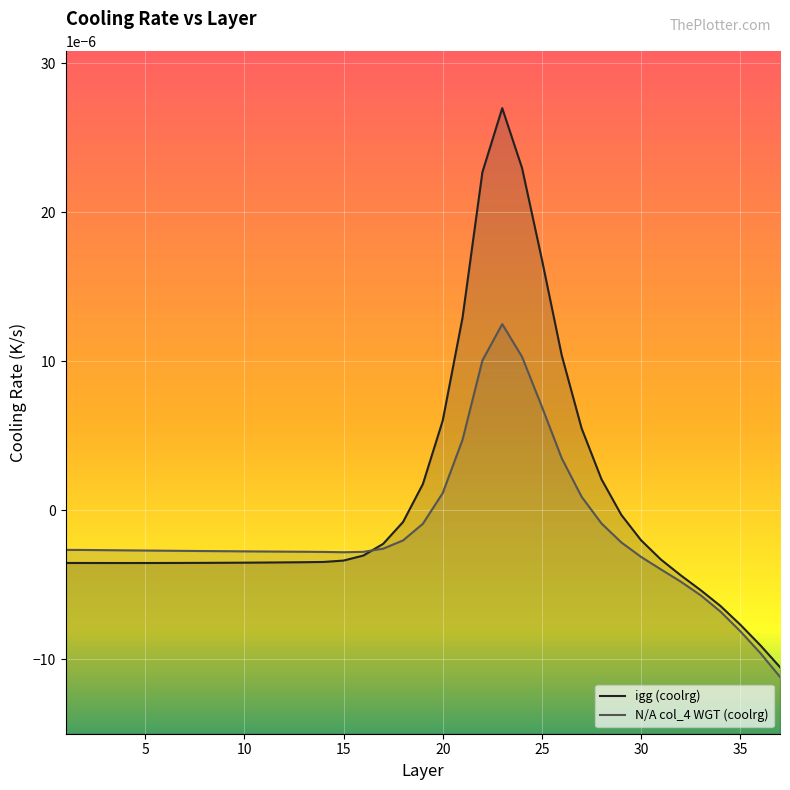

The N/A col_4 WGT (coolrg) series shows -0.0 at 30. True or false?

False